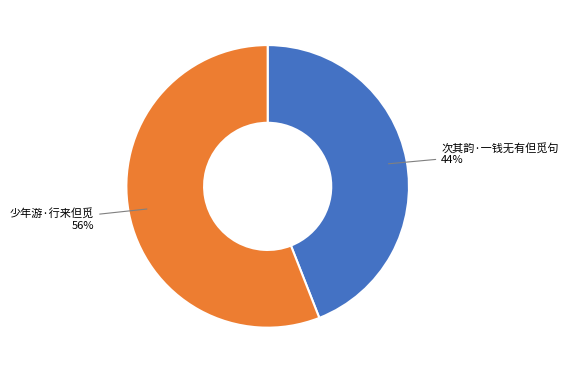

To the nearest percent, what is the difference between the largest and smallest slice percentages?

12%